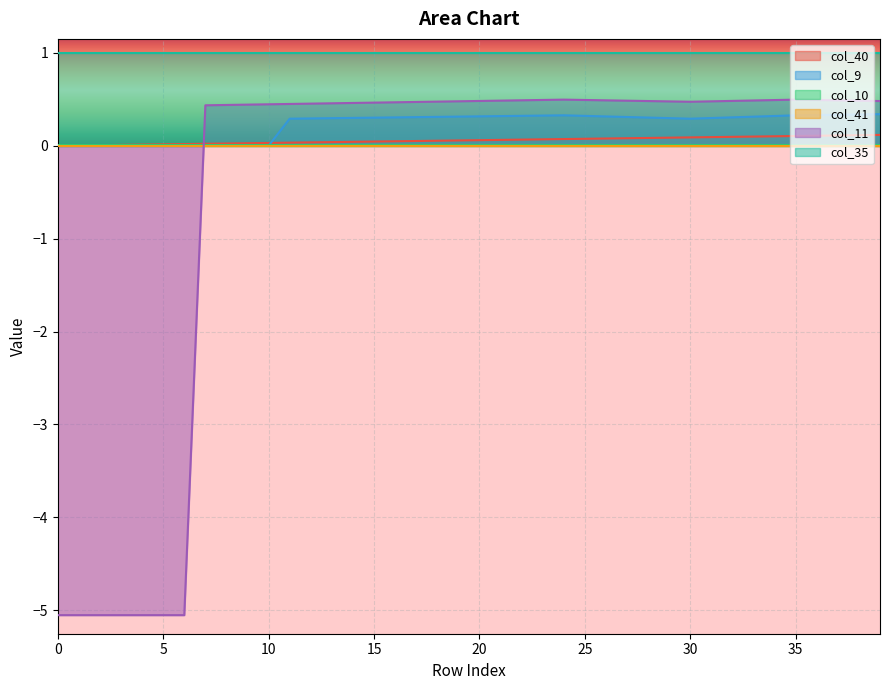

How many negative values does the col_11 series have?

7